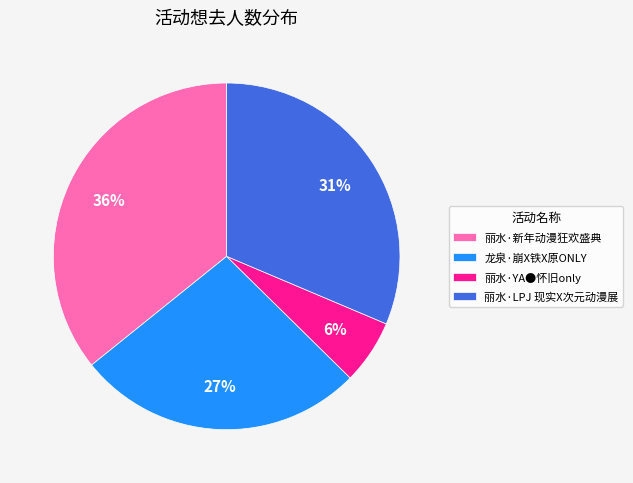

Does any single category account for the majority?

No